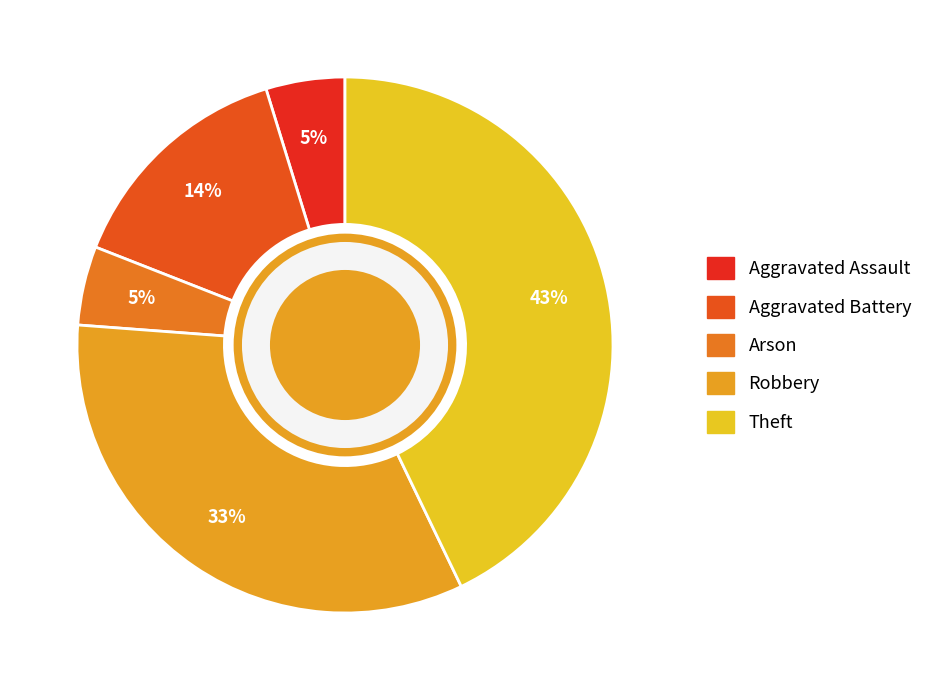

Do Aggravated Assault and Robbery together represent more than half of the pie?

No